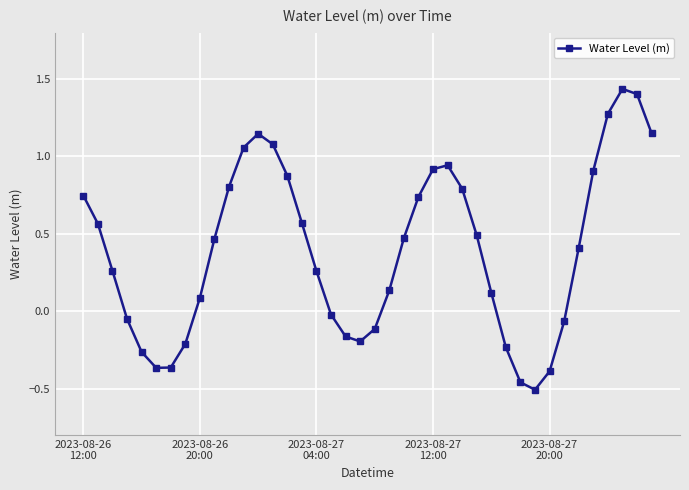

True or false: the data has more than 2 interior local peaks.

True